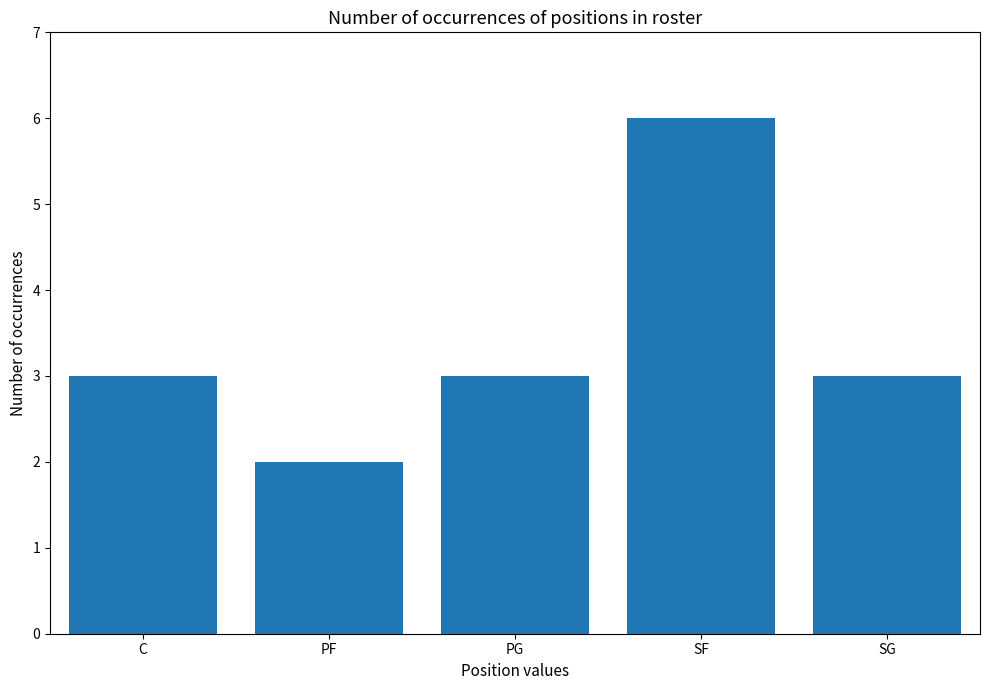

Reading right to left, what are all the values shown in this chart?

SG=3	SF=6	PG=3	PF=2	C=3